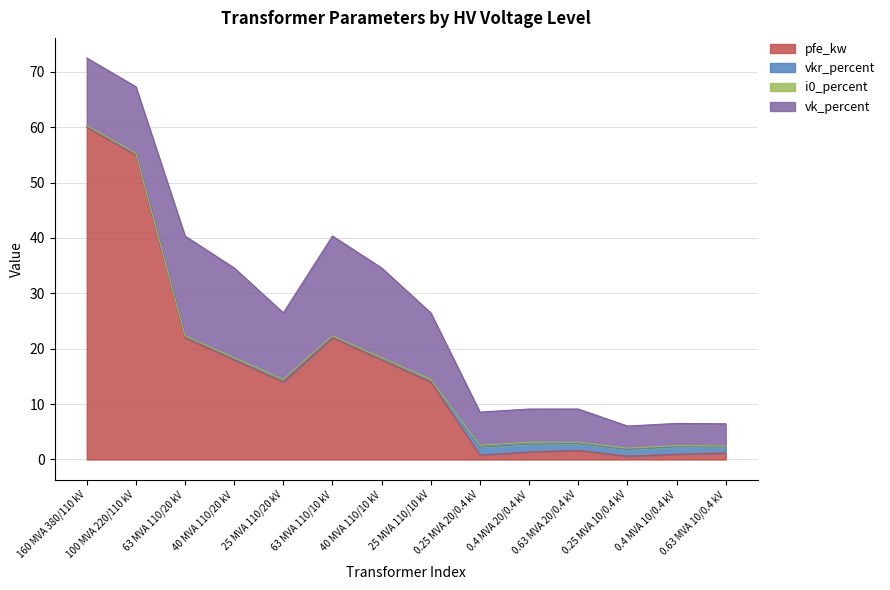

Rank the series by their maximum value, from highest to lowest.

pfe_kw, vk_percent, vkr_percent, i0_percent